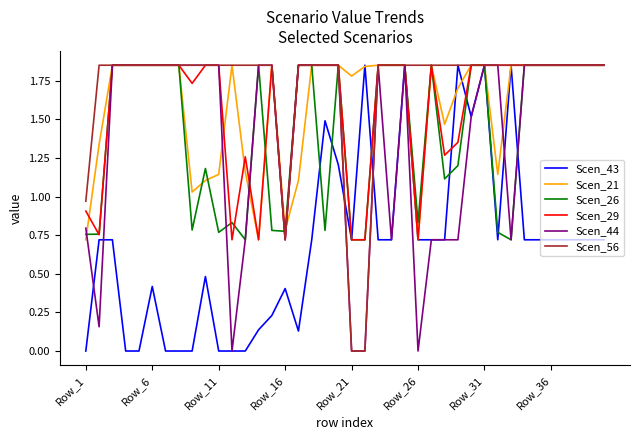

What is the lowest value of the Scen_29 series?

0.7